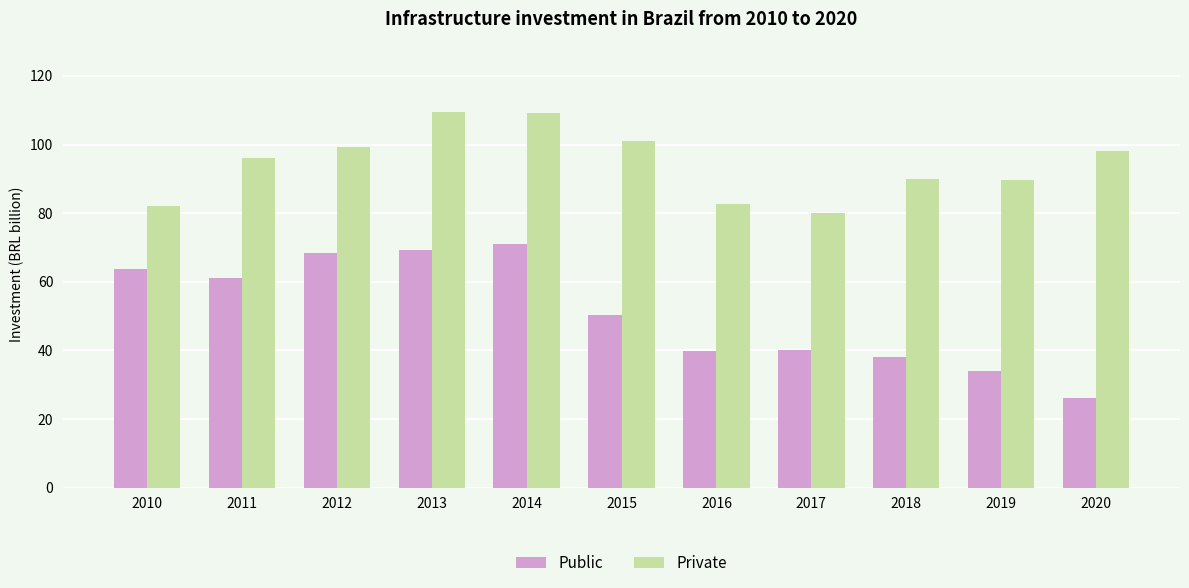

At how many categories does at least one series exceed 74?

11